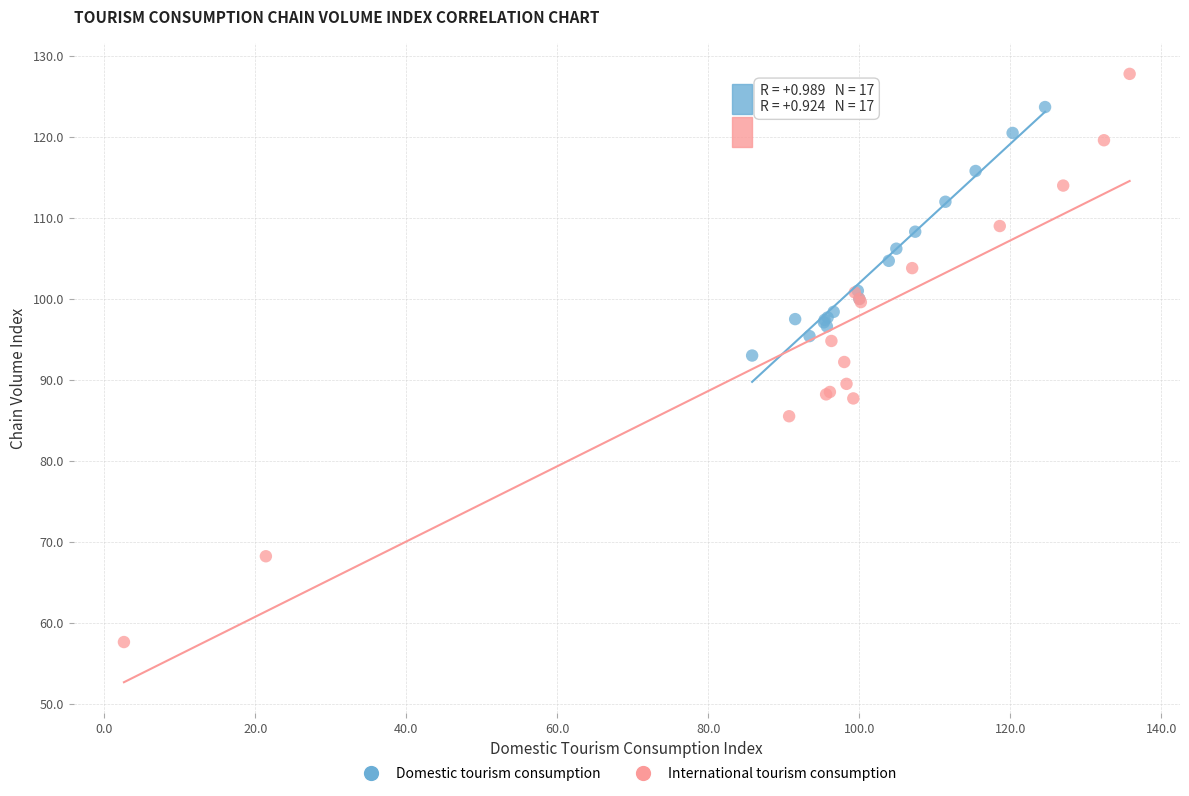

Which series contains the lowest Y value?

International tourism consumption